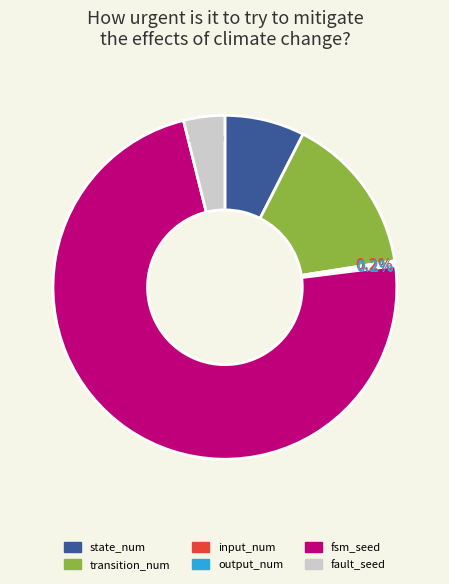

What percentage is the fsm_seed slice, to the nearest percent?

73%